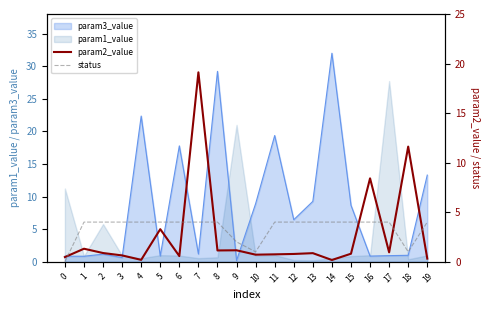

True or false: param3_value has a value of 0.8 at 0.

True